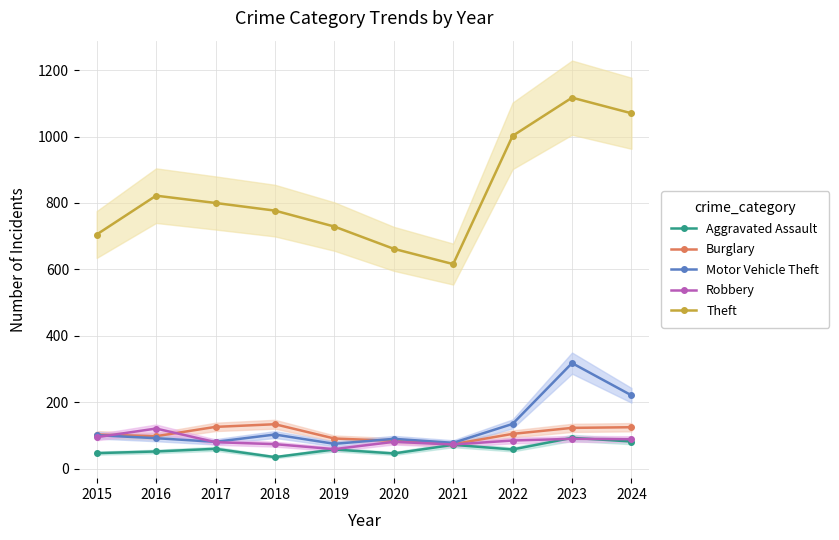

True or false: Motor Vehicle Theft has a value of 150 at 2015.

False